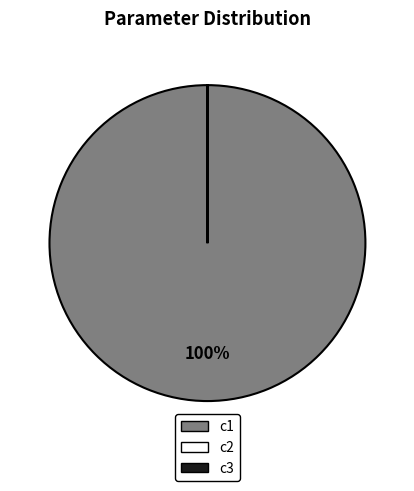

Does any single category account for the majority?

Yes